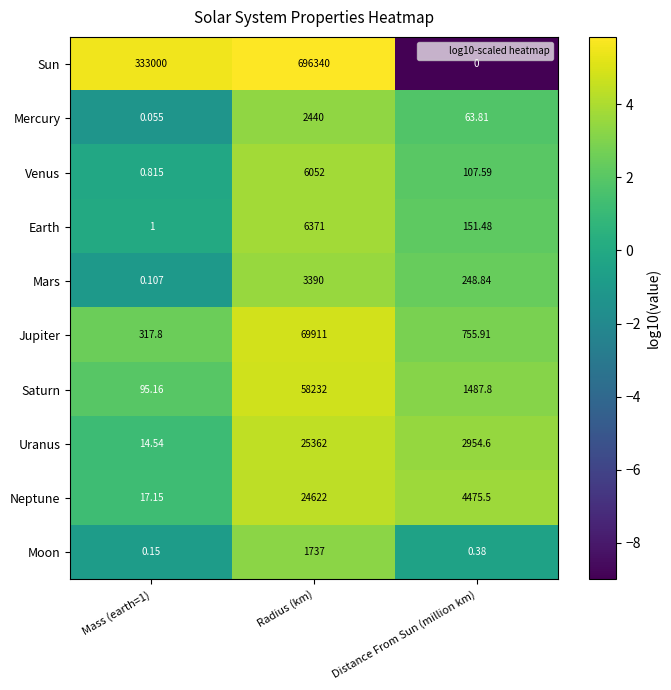

At Radius (km), list the series in order from smallest to largest.

Moon, Mercury, Mars, Venus, Earth, Neptune, Uranus, Saturn, Jupiter, Sun